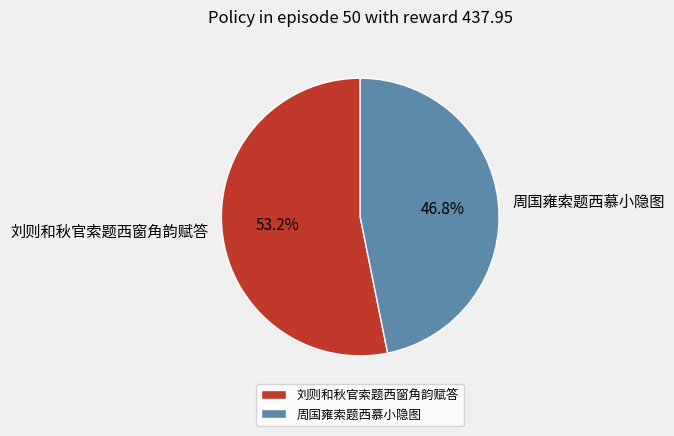

Count the number of slices in the pie.

2